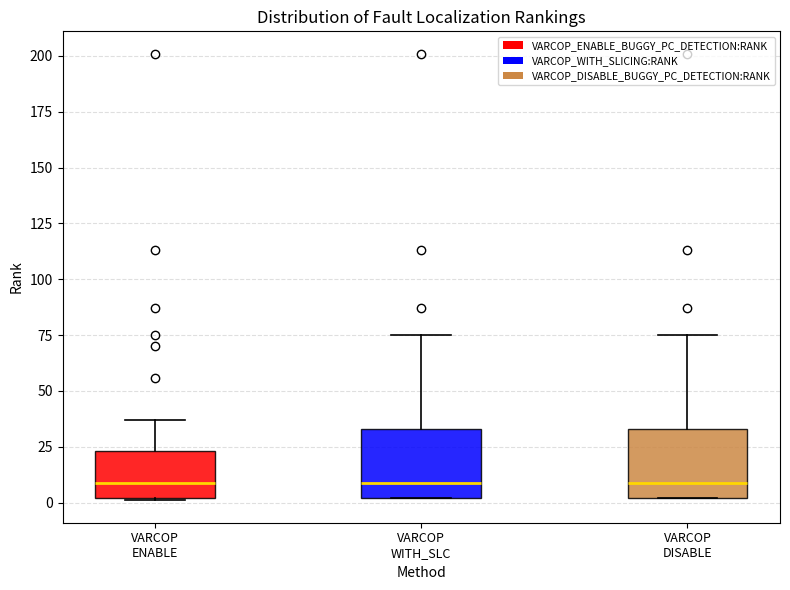

Reading left to right, transcribe this box plot: for each box, give where its median line is, the range the box spans, and where its two whiskers end, as read against the y-axis. The values are not printed on the chart, so give them approximately, as read against the axis.

VARCOP ENABLE: median 10, box 0 to 25, whiskers 0 to 35
VARCOP WITH_SLC: median 10, box 0 to 35, whiskers 0 to 75
VARCOP DISABLE: median 10, box 0 to 35, whiskers 0 to 75